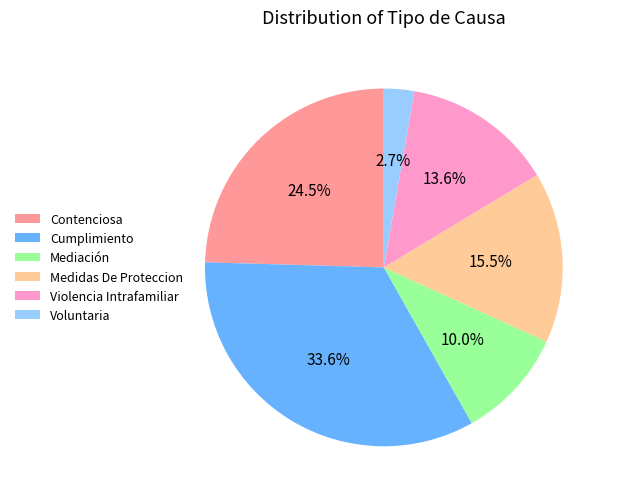

Rank the categories by value from lowest to highest.

Voluntaria, Mediación, Violencia Intrafamiliar, Medidas De Proteccion, Contenciosa, Cumplimiento